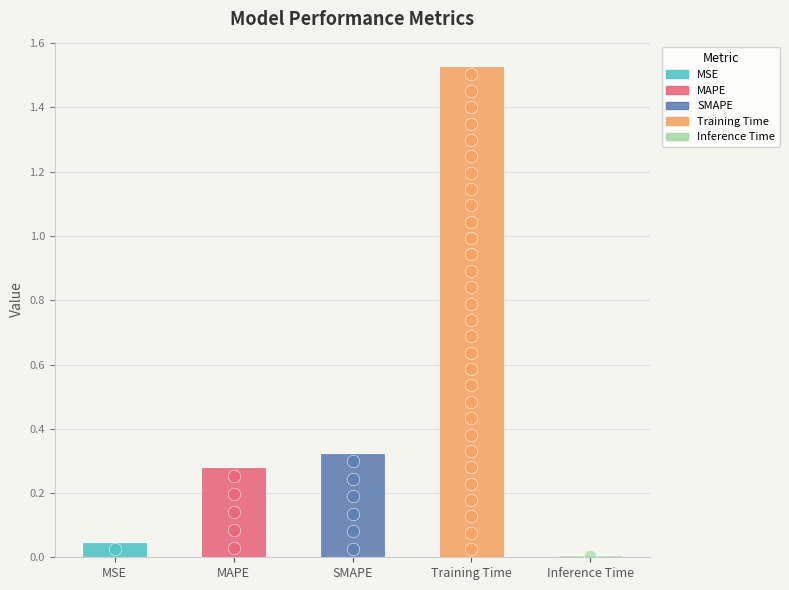

What is the change in value from SMAPE to Inference Time?

-0.3